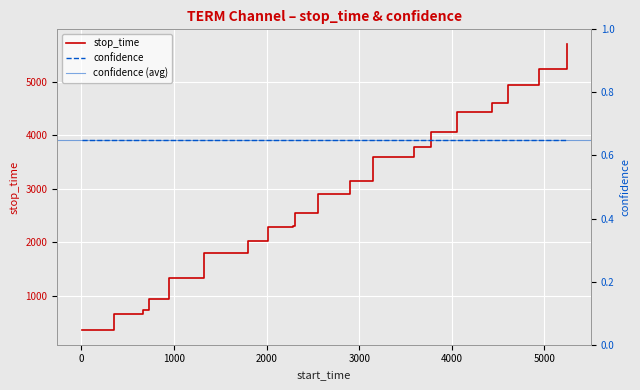

Is it true that the value at 1 is 456?

False